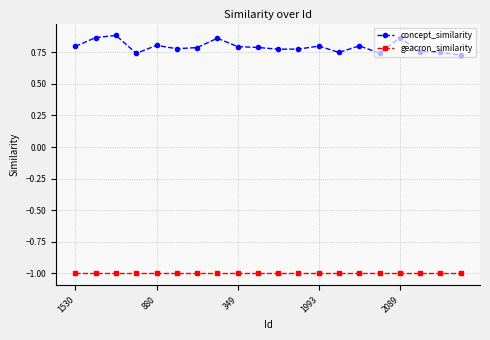

Which series has the widest spread of values?

concept_similarity